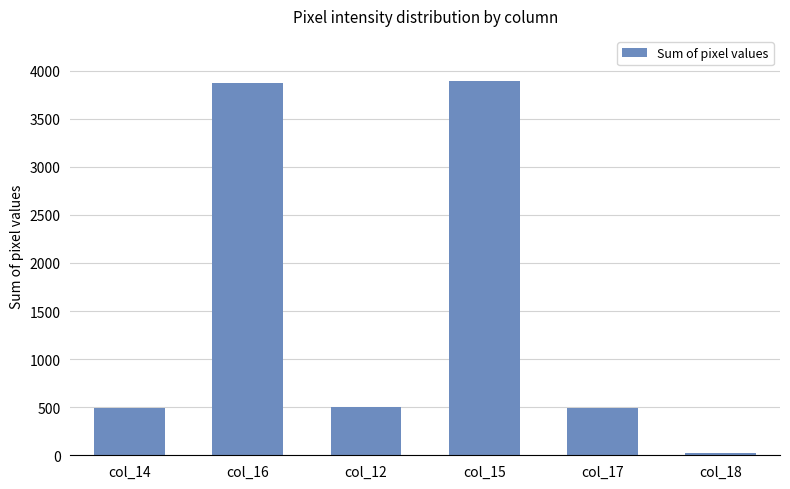

True or false: the data shows 3869 at col_16.

True